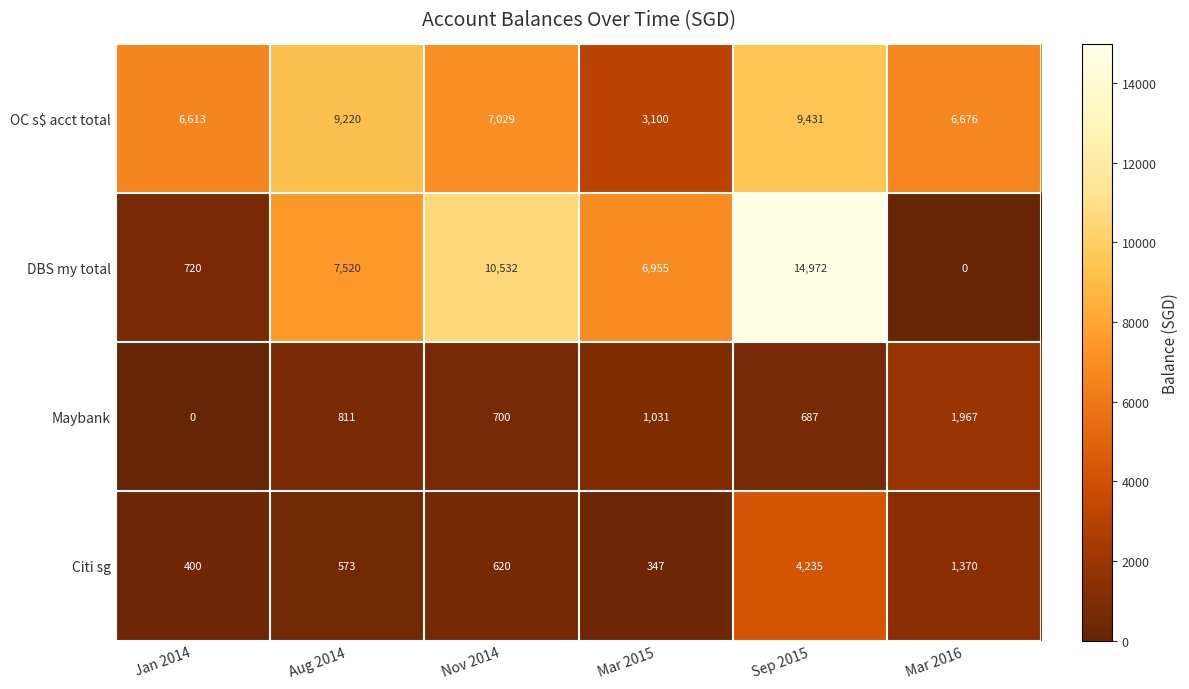

What is the sum of all OC s$ acct total values?

42069